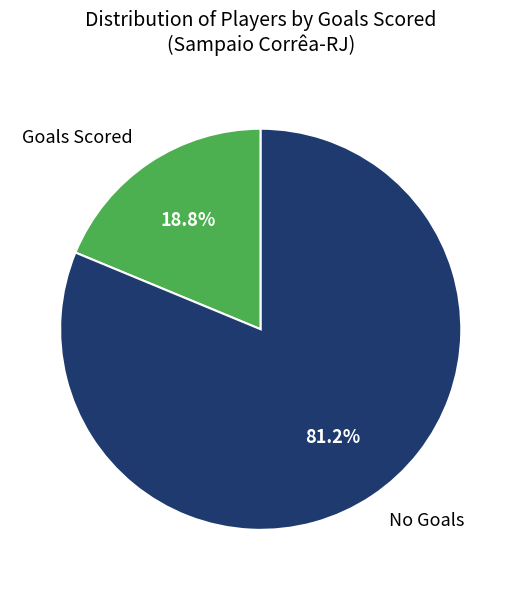

Between Goals Scored and No Goals, which is larger?

No Goals